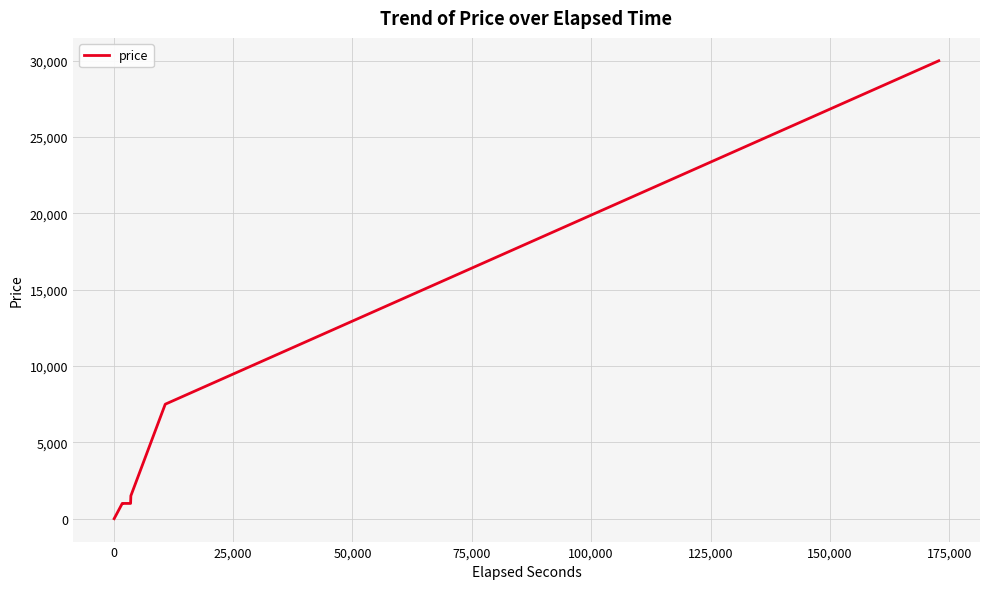

What is the difference between the second highest and second lowest values?

6500